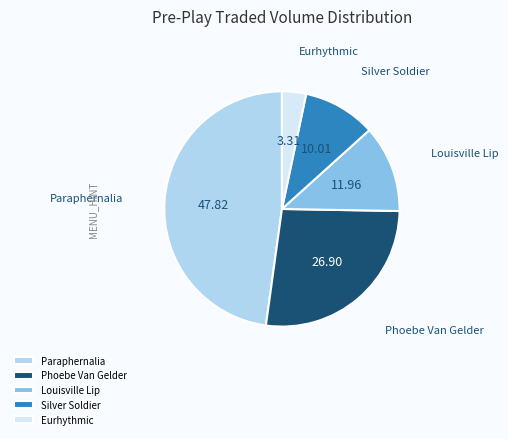

Which slice is the largest?

Paraphernalia